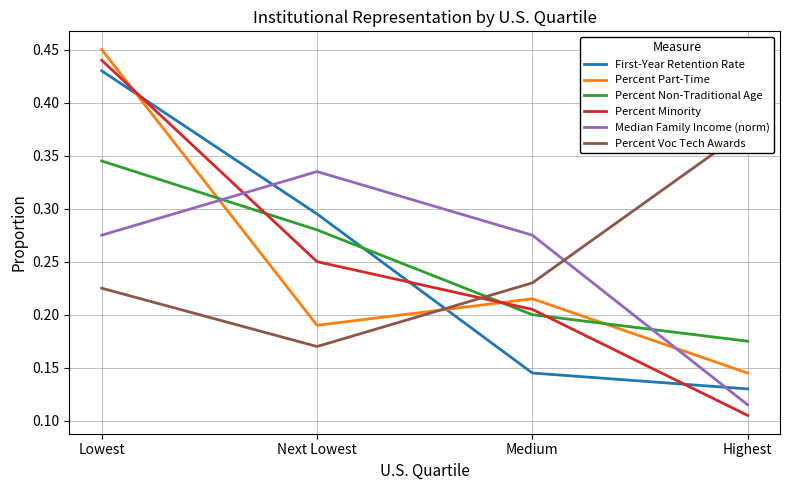

Which series ends up on top after the final intersection of Percent Part-Time and Percent Non-Traditional Age?

Percent Non-Traditional Age